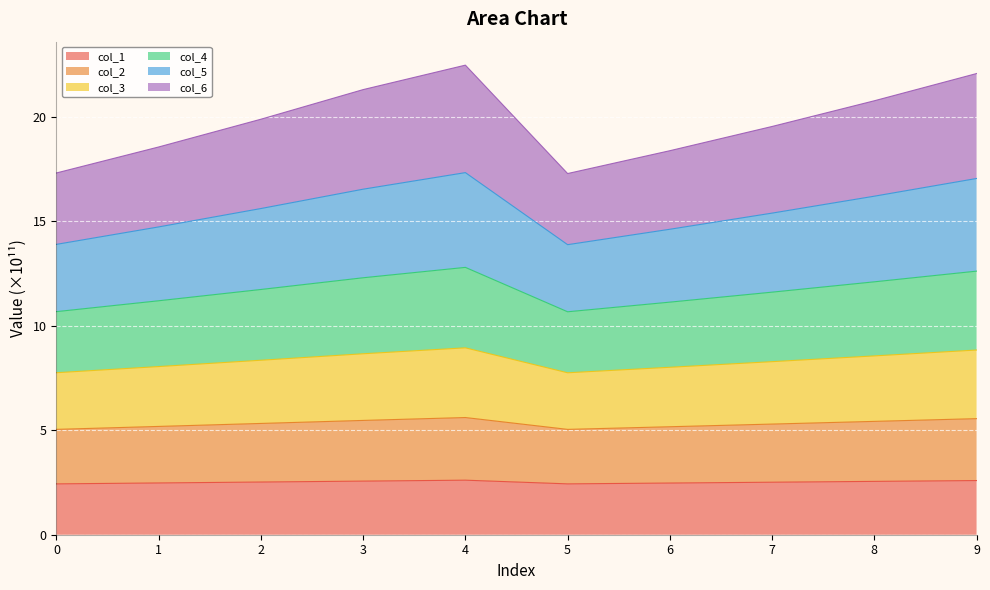

What is the total value across all series at 0?

17.3